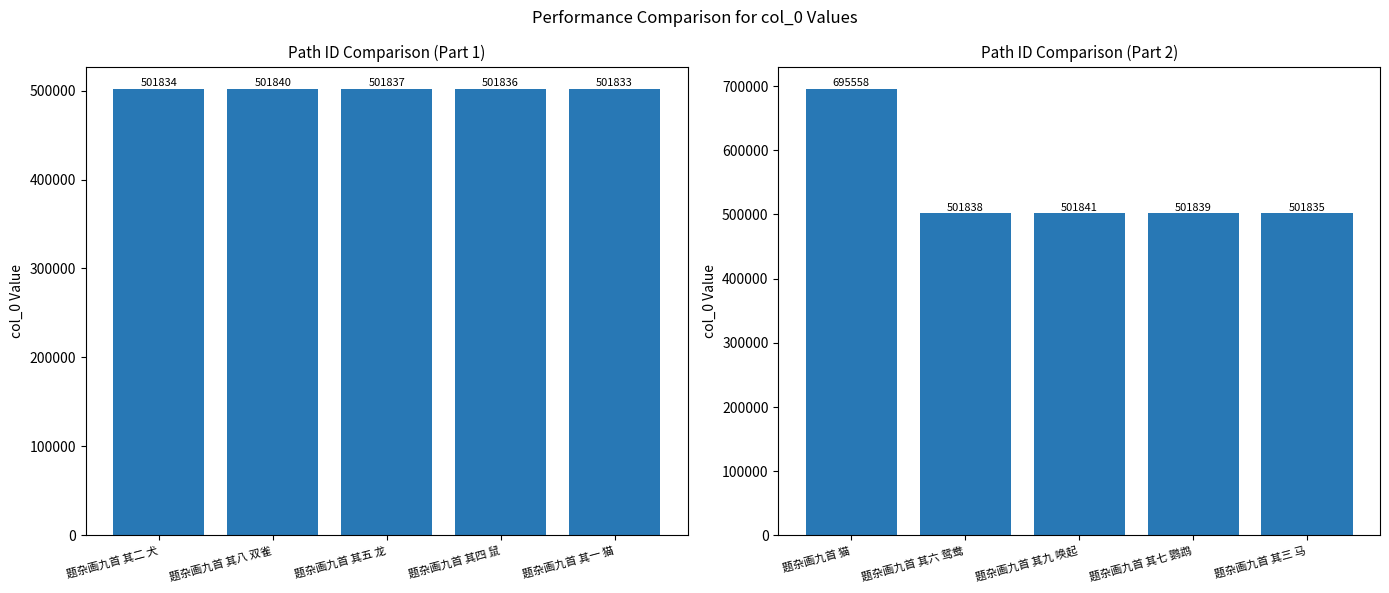

True or false: the data shows 162061 at 题杂画九首 其六 鸳鸯.

False